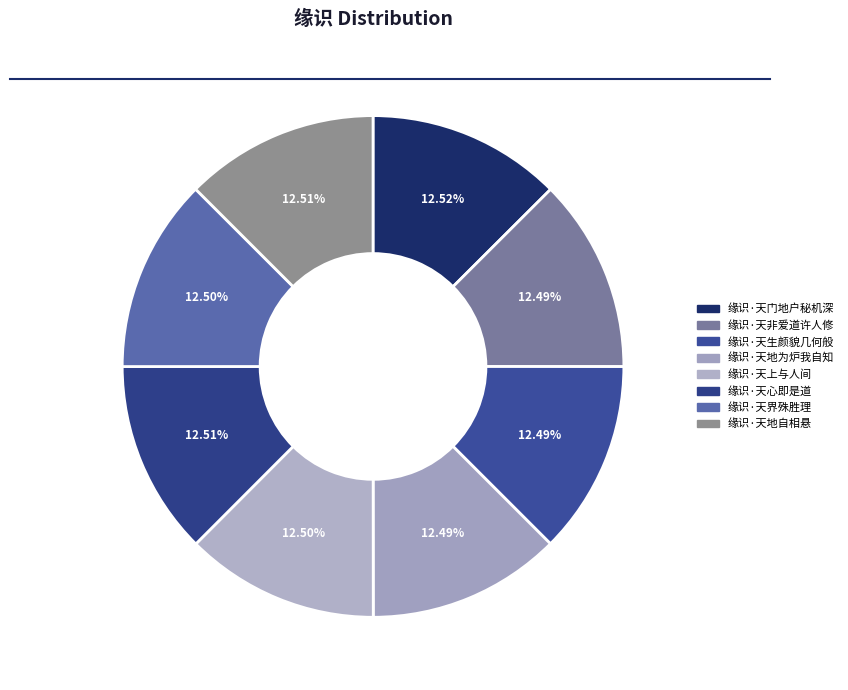

Rank the categories by value from lowest to highest.

缘识·天生颜貌几何般, 缘识·天非爱道许人修, 缘识·天地为炉我自知, 缘识·天界殊胜理, 缘识·天上与人间, 缘识·天地自相悬, 缘识·天心即是道, 缘识·天门地户秘机深